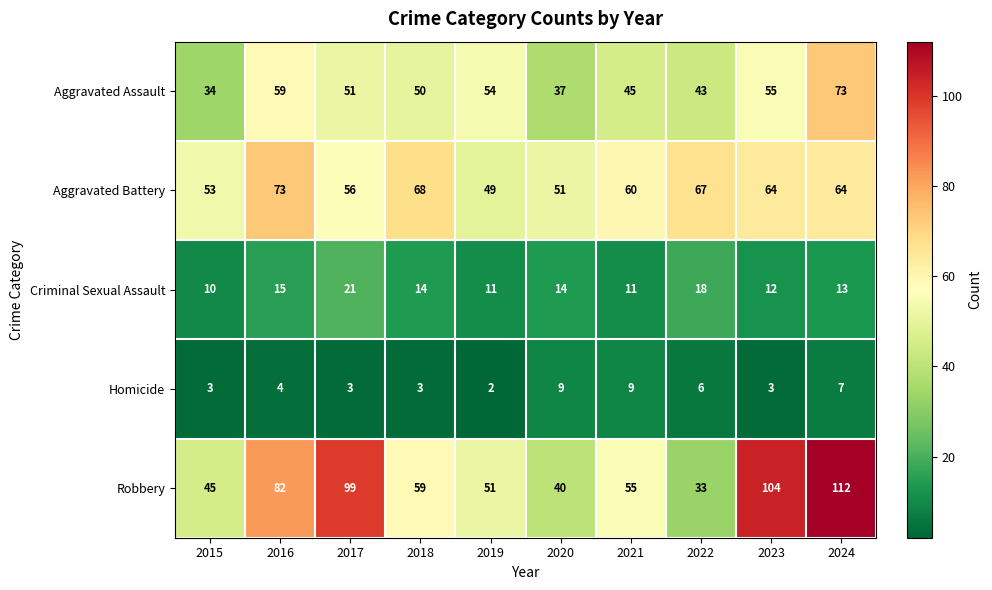

Which category has the lowest value in the Aggravated Assault series?

2015